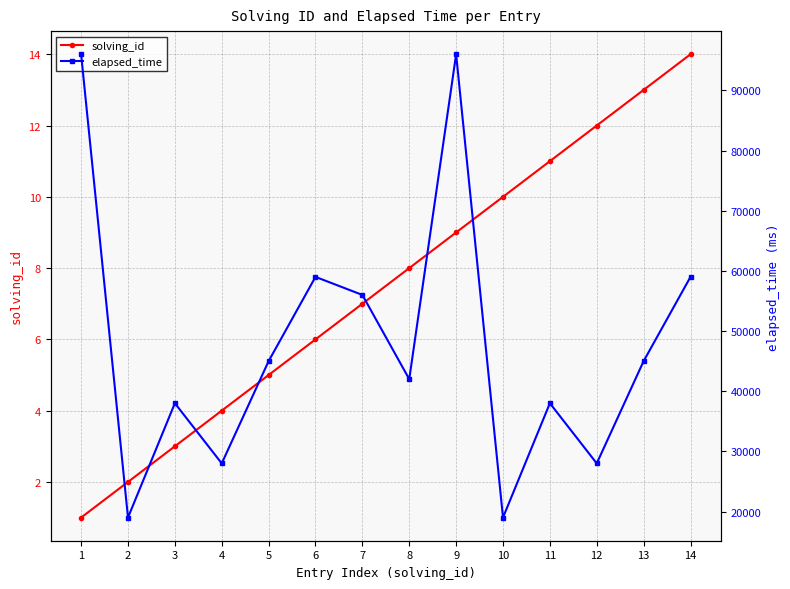

What are all the series names shown in the legend?

solving_id, elapsed_time